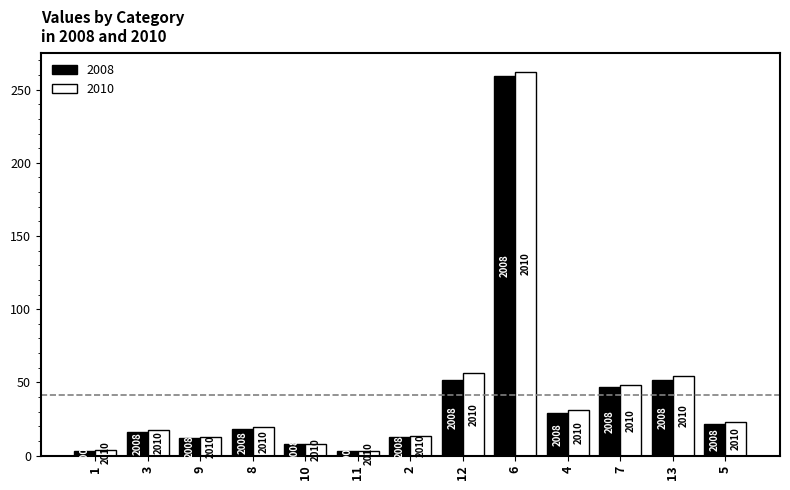

What are all the series names shown in the legend?

2008, 2010